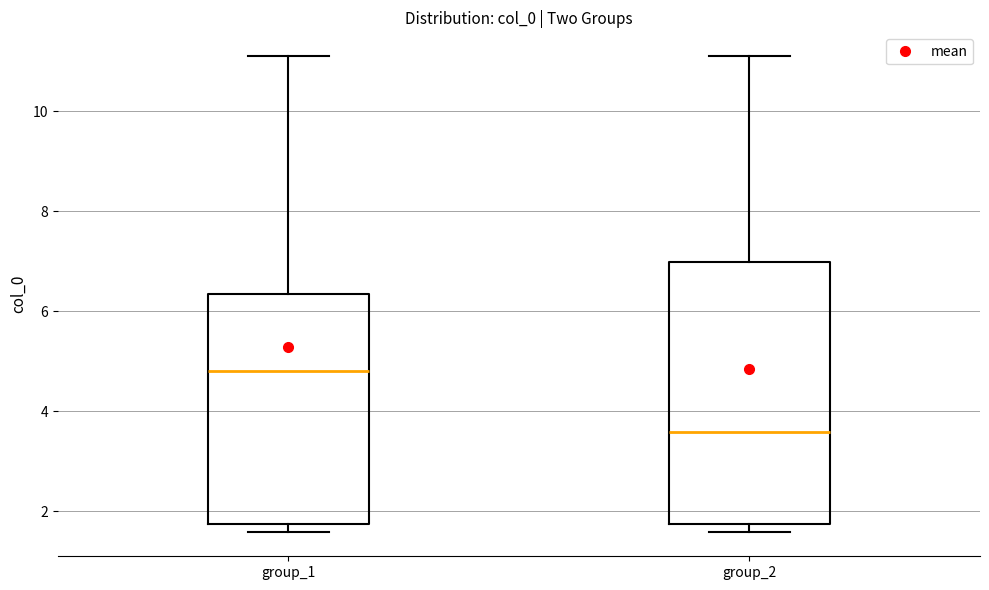

Which box has the highest median line?

group_1